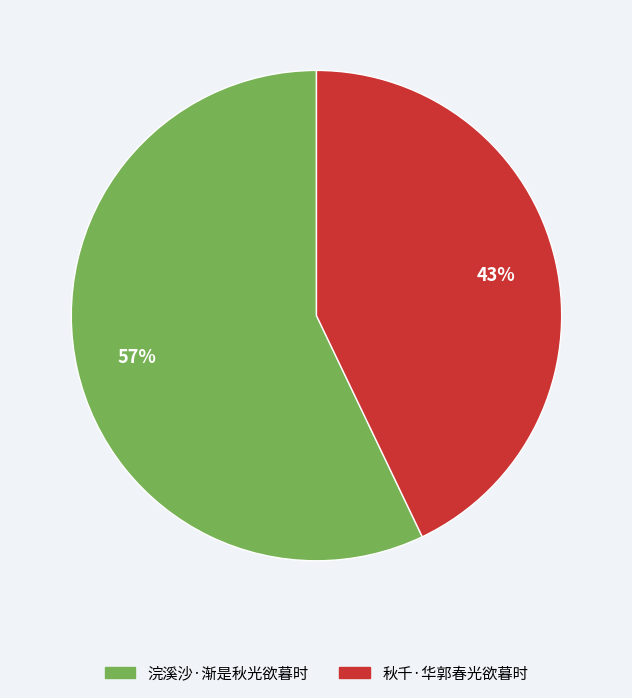

Rank the categories by value from lowest to highest.

秋千·华郭春光欲暮时, 浣溪沙·渐是秋光欲暮时